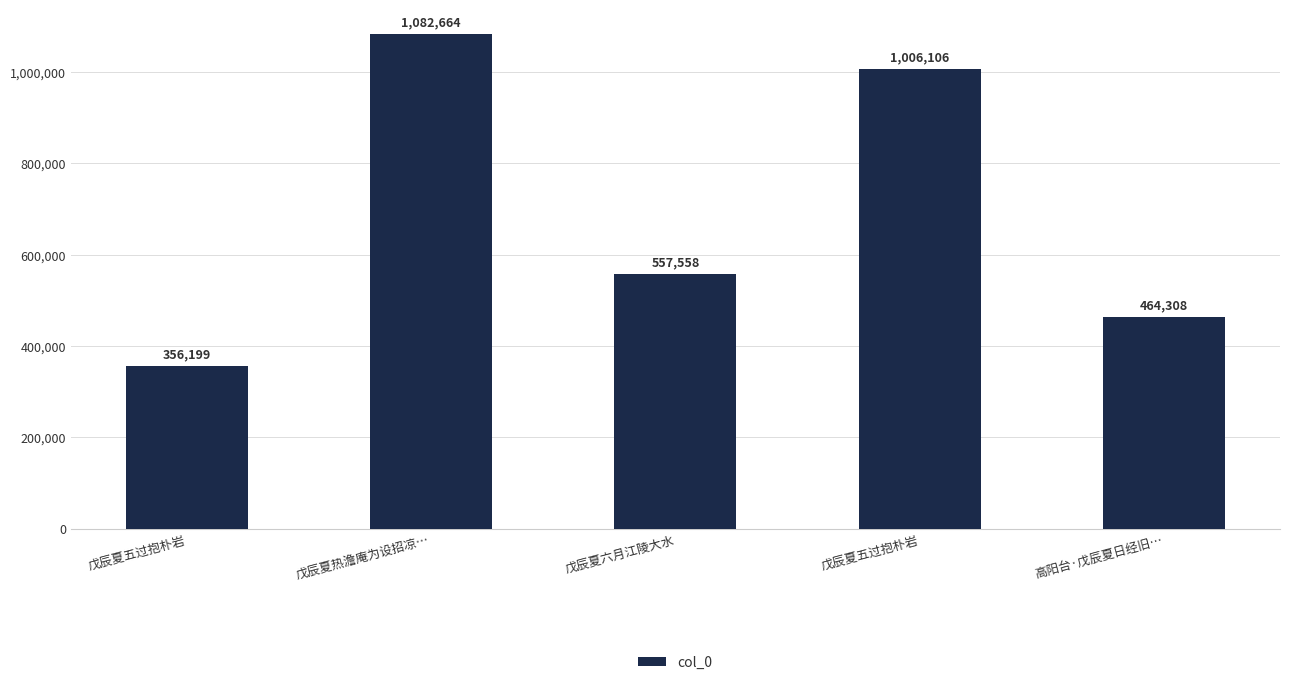

Reading left to right, transcribe all the data shown in this chart.

戊辰夏五过抱朴岩=356199	戊辰夏热澹庵为设招凉…=1082664	戊辰夏六月江陵大水=557558	戊辰夏五过抱朴岩=1006106	高阳台·戊辰夏日经旧…=464308